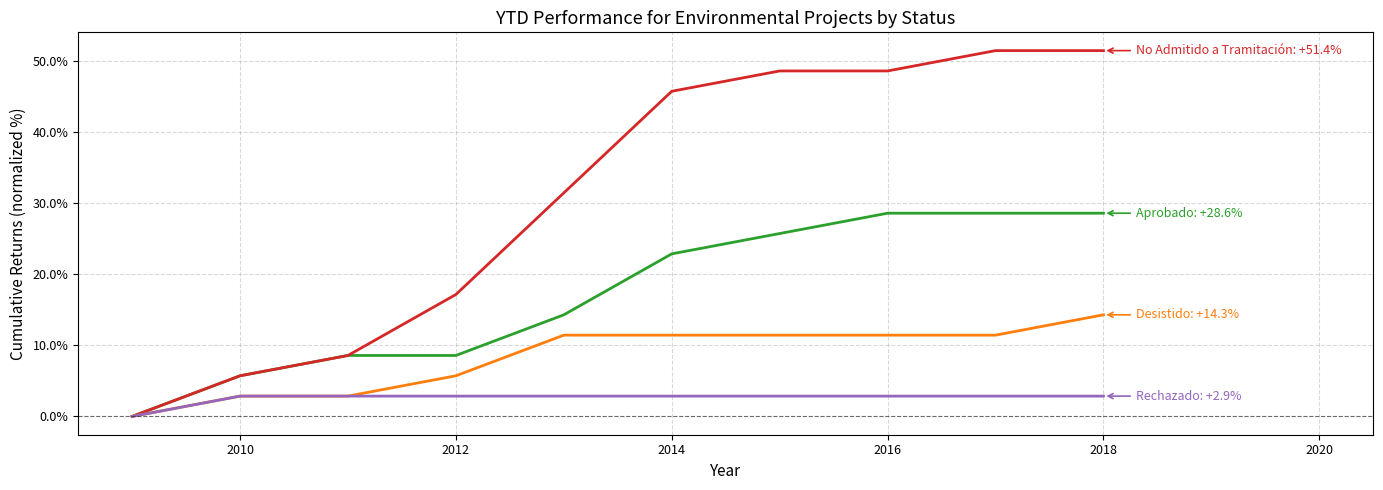

Does the chart have visible grid lines?

Yes